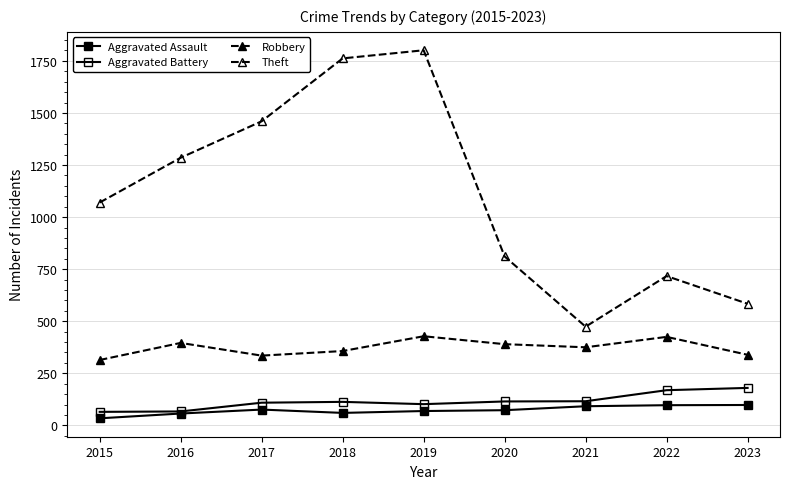

How many data points does each series have?

9